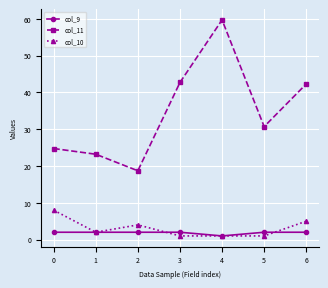

True or false: col_11 has a value of 9.8 at 0.

False